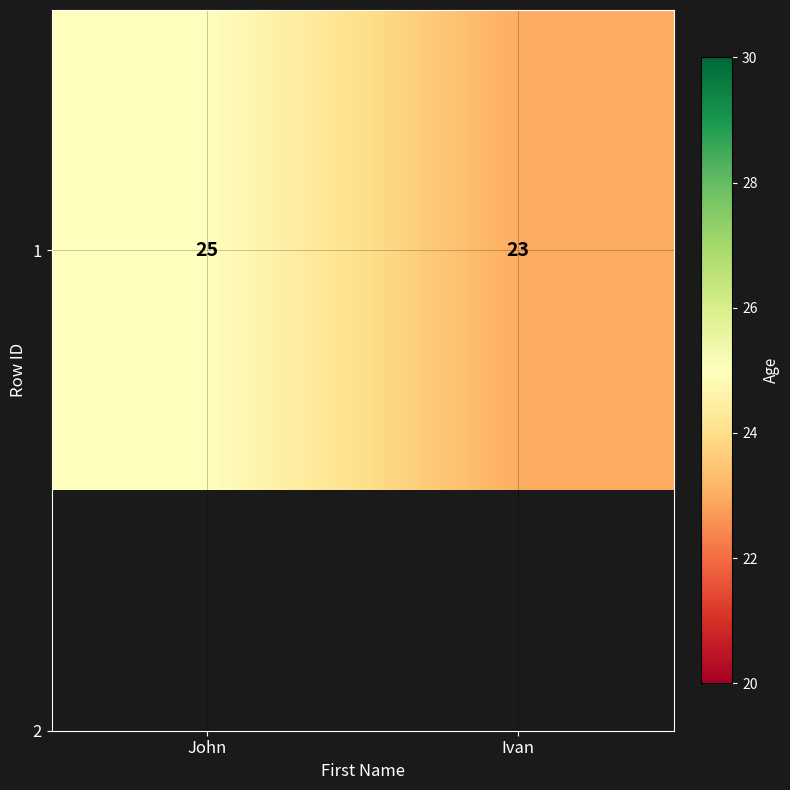

How many categories are shown in the chart?

2